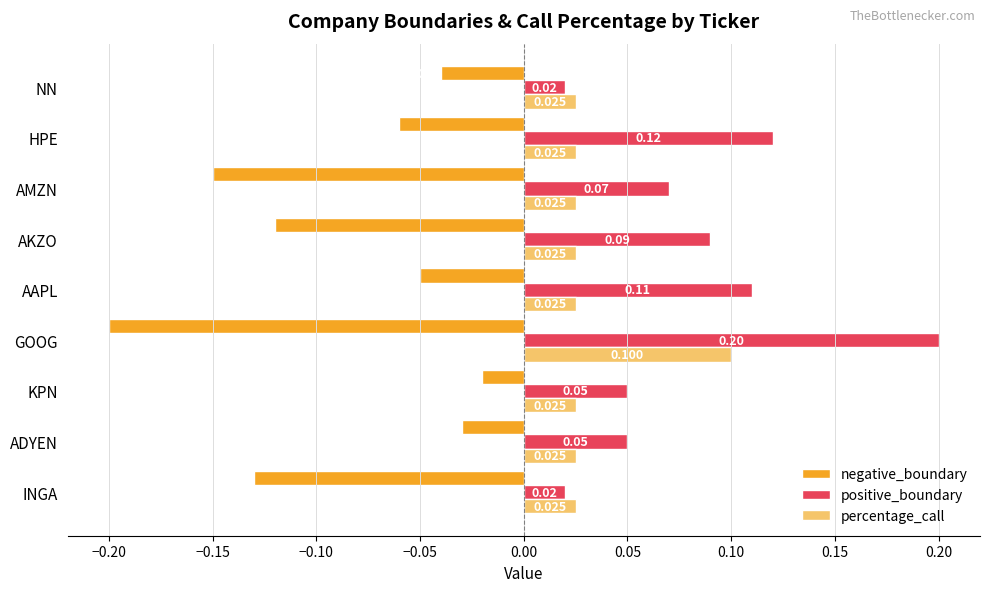

Which category has the highest value across all series?

GOOG